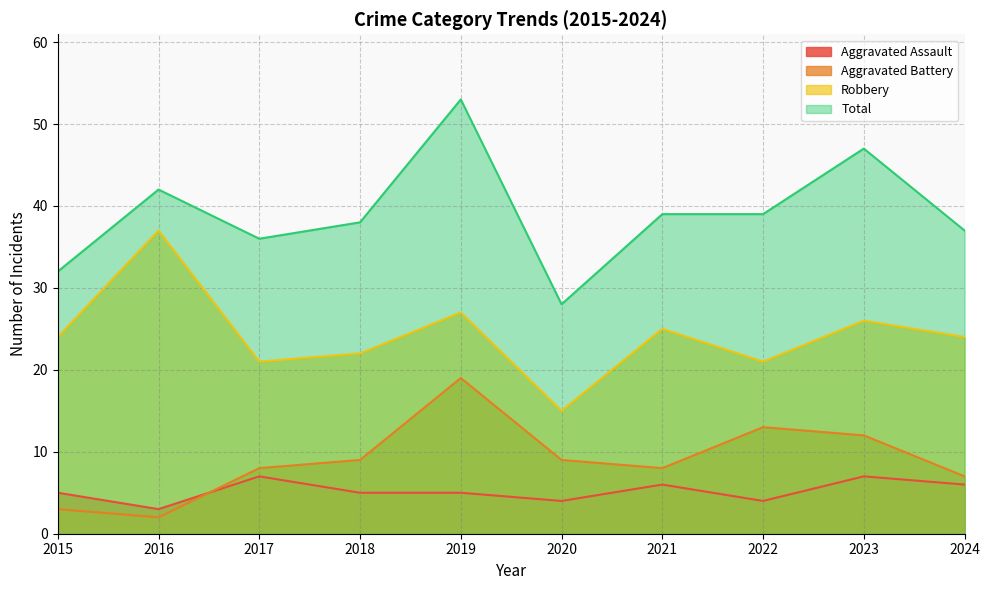

The value of Aggravated Battery at 2023 is 16. True or false?

False